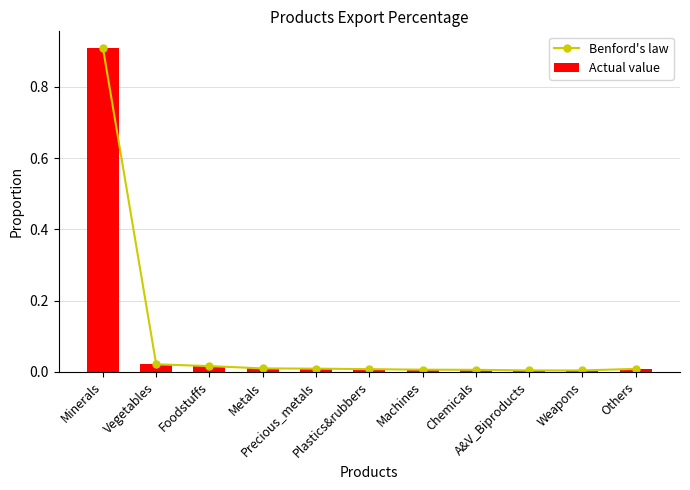

Rank the categories by Actual value value from highest to lowest.

Minerals, Vegetables, Foodstuffs, Metals, Precious_metals, Others, Plastics&rubbers, Machines, Chemicals, A&V_Biproducts, Weapons